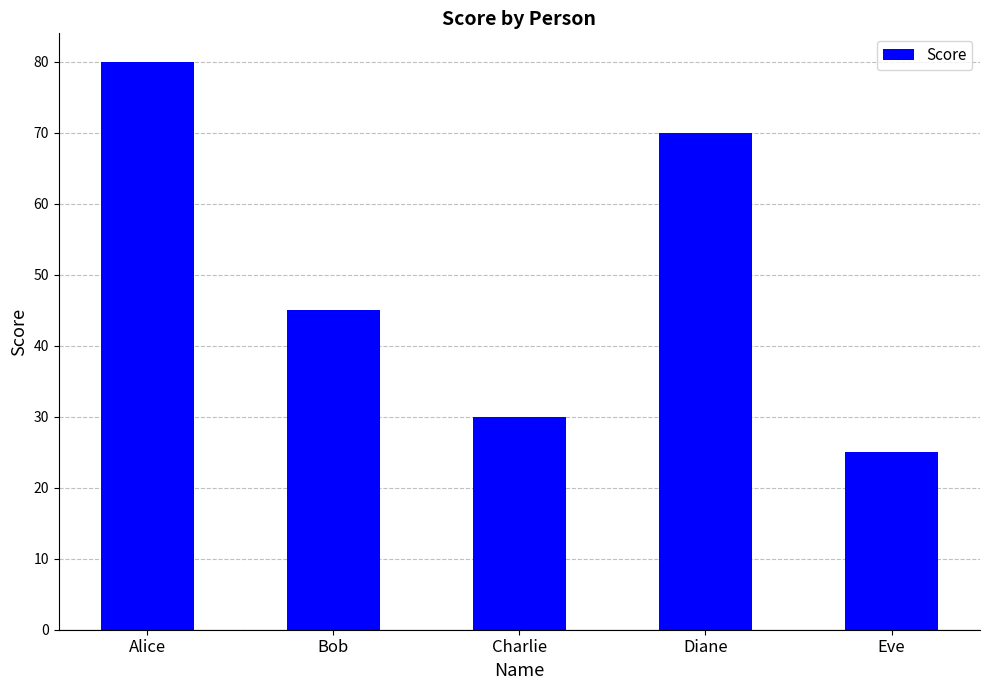

Does the chart contain stacked bars?

No